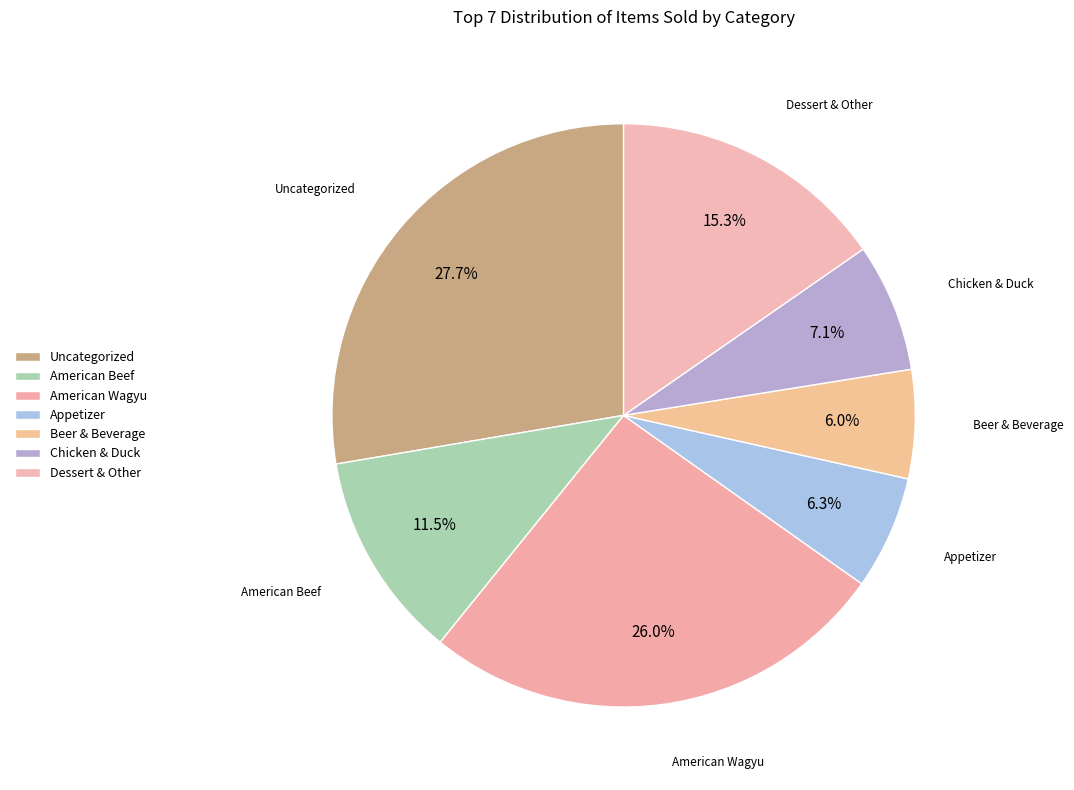

Combined, do American Wagyu and Chicken & Duck account for over 50%?

No